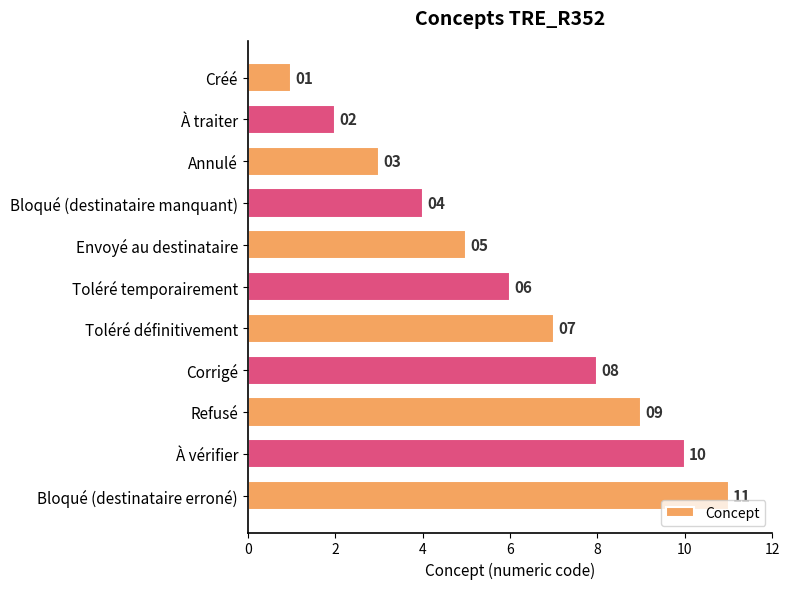

True or false: the data shows 5 at Envoyé au destinataire.

True